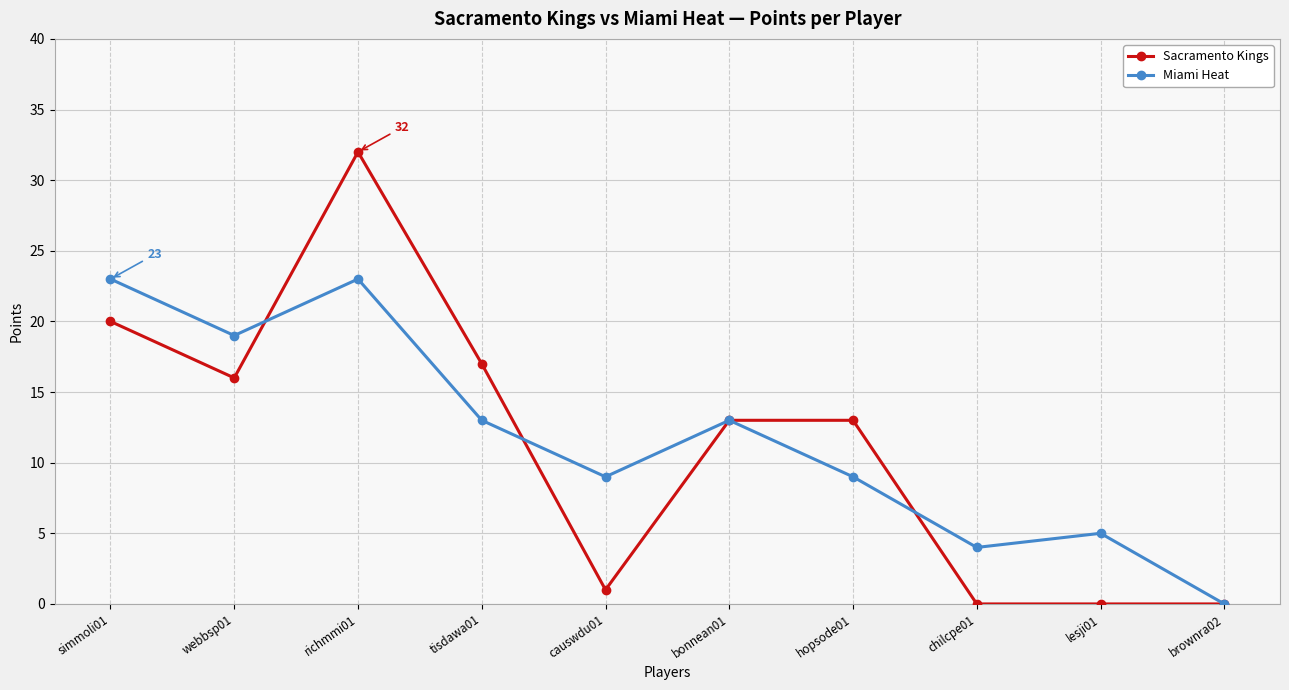

Which label corresponds to the largest value in the chart?

richmmi01